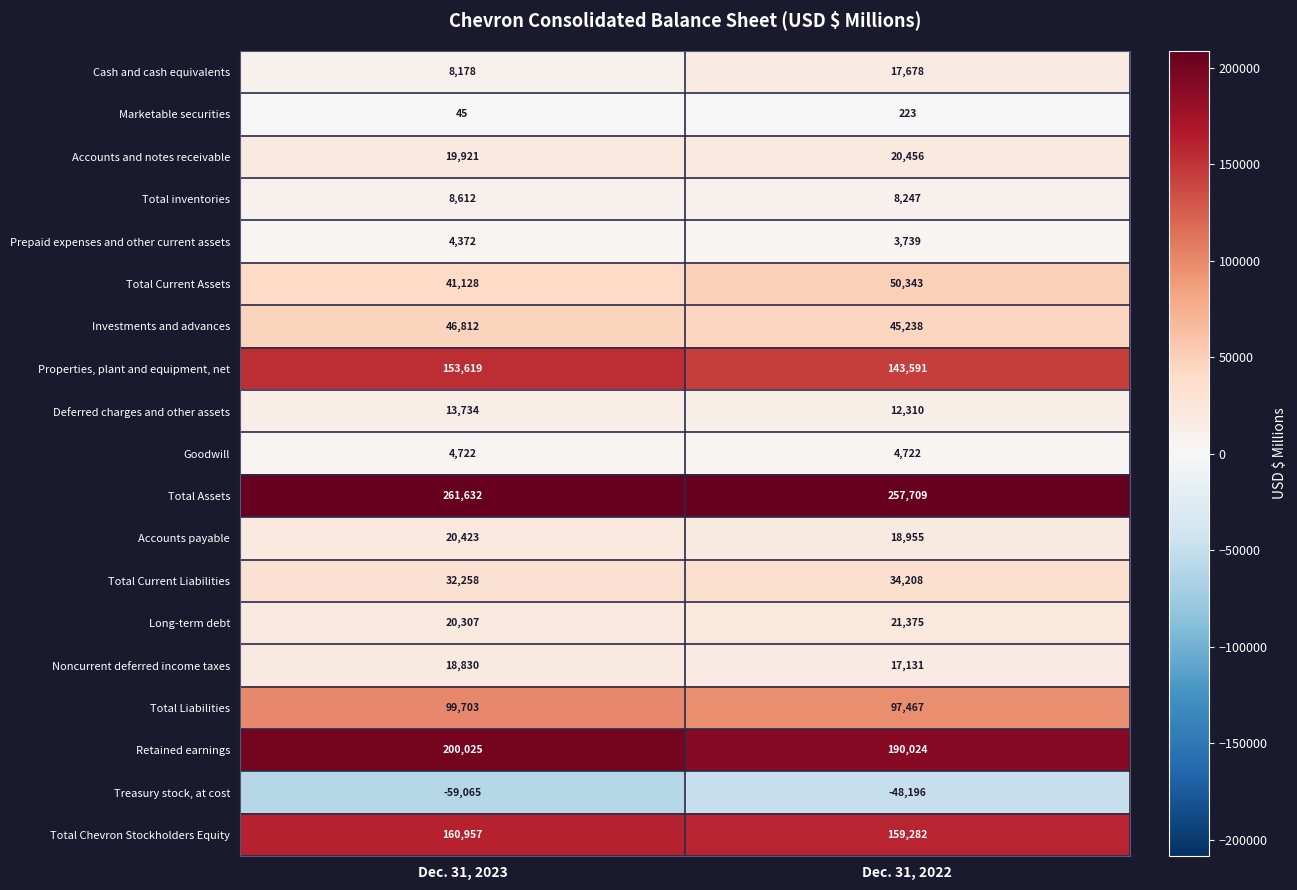

What is the sum of the Total Assets values at Dec. 31, 2023 and Dec. 31, 2022?

519341